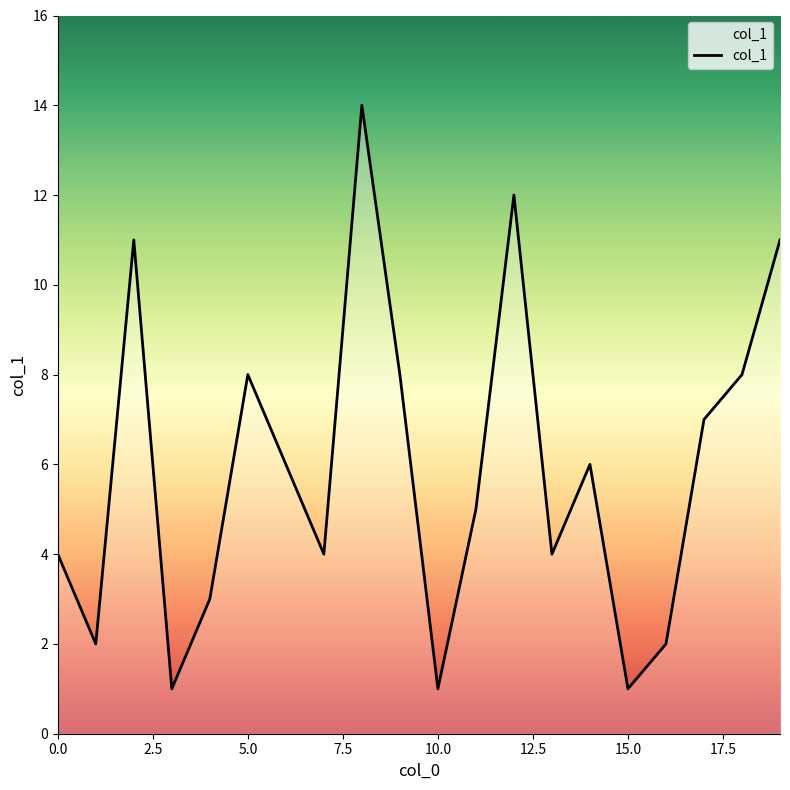

What is the maximum value shown in the chart?

14